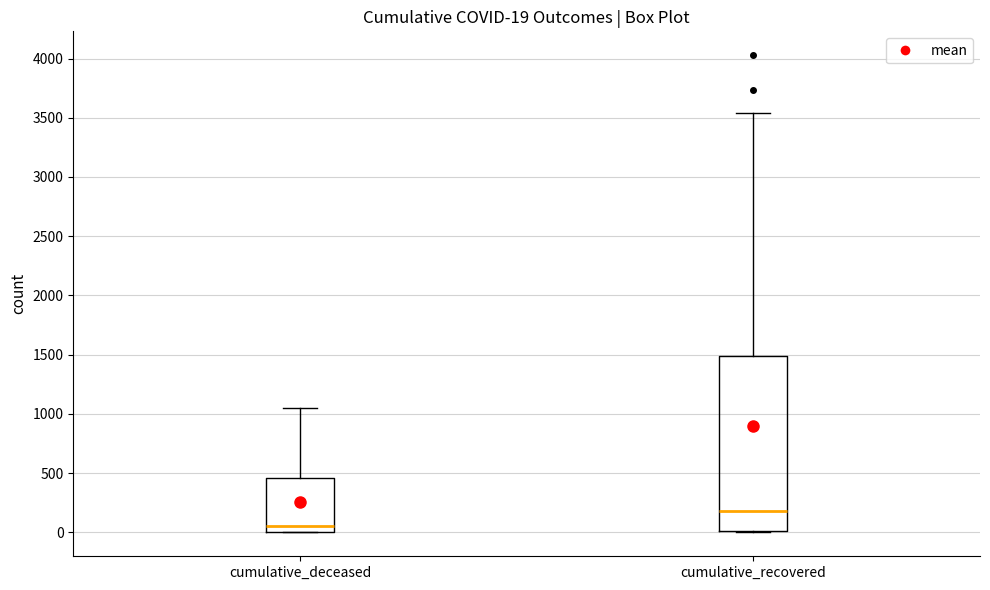

Comparing the boxes themselves (not the whiskers), which one is the tallest?

cumulative_recovered